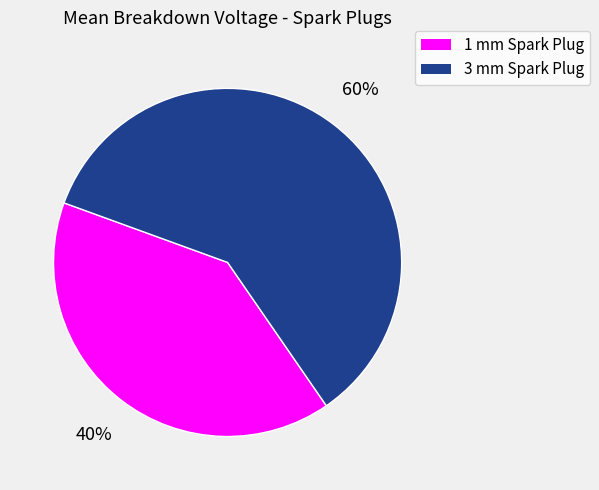

Is it true that 1 mm Spark Plug is 28% of the pie?

False